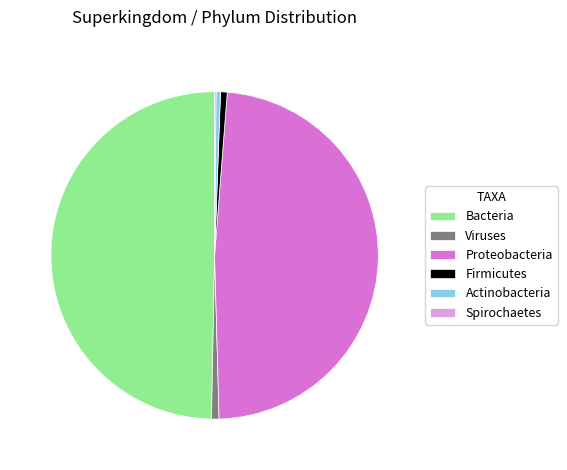

Which slice is the largest?

Bacteria